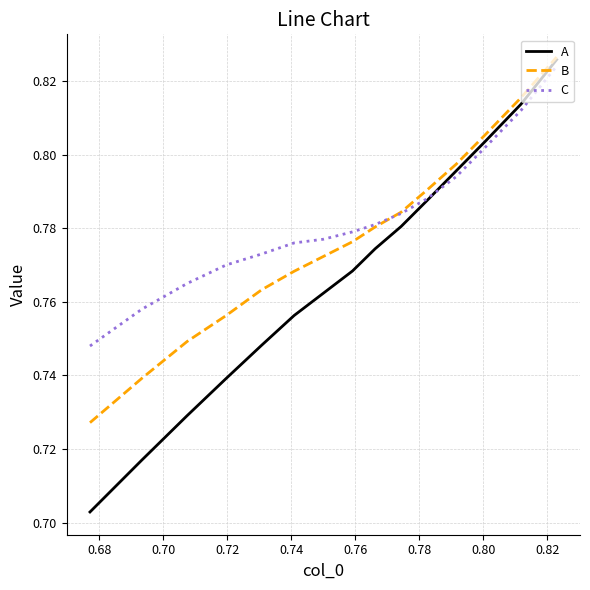

Which series has the widest spread of values?

A